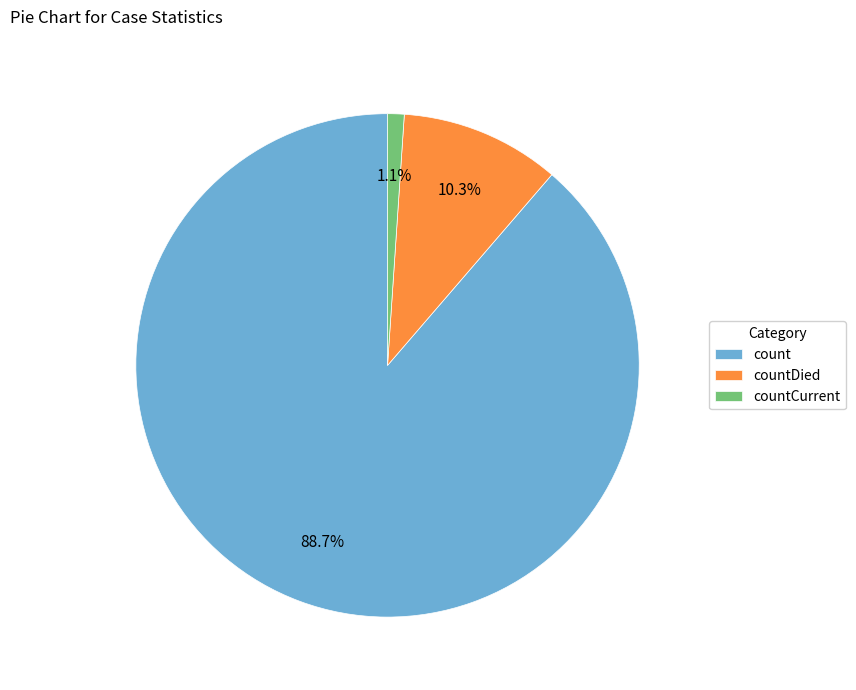

Is the sum of count and countDied greater than half?

Yes